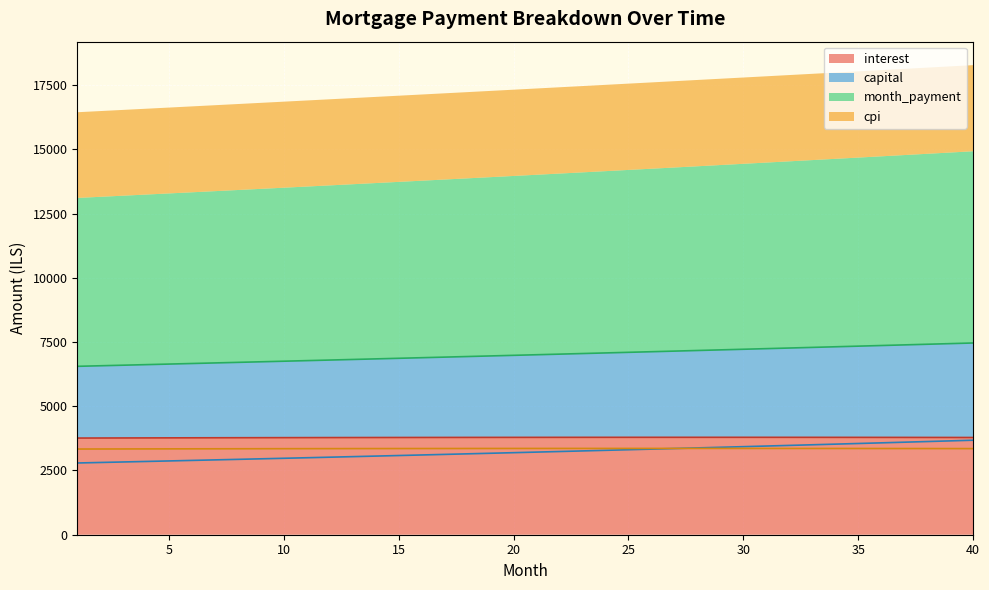

At which category does the chart reach its peak across all series?

40